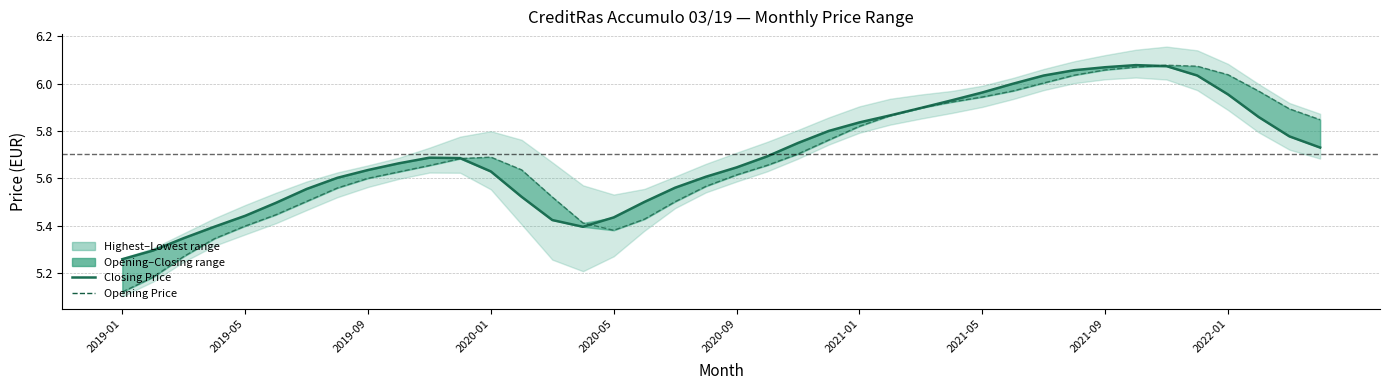

Rank the series by their average value, from lowest to highest.

Opening Price, Closing Price